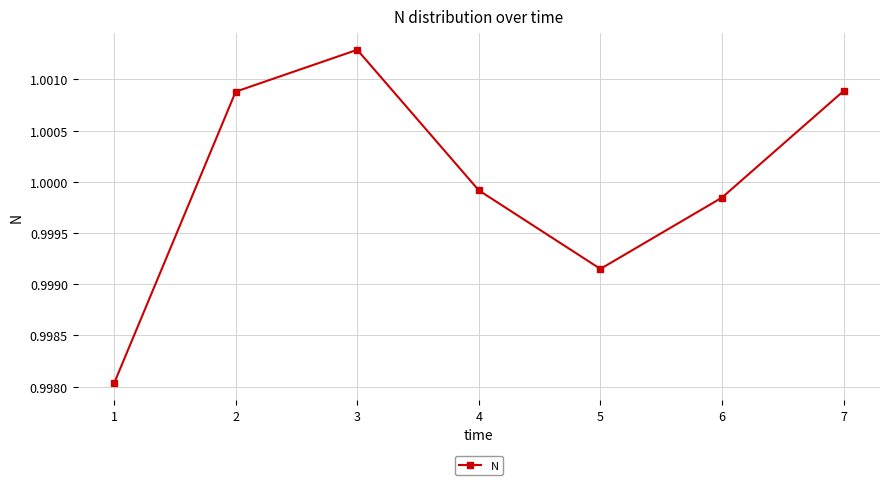

How many interior local valleys (lower than both neighbors) does the data have?

1